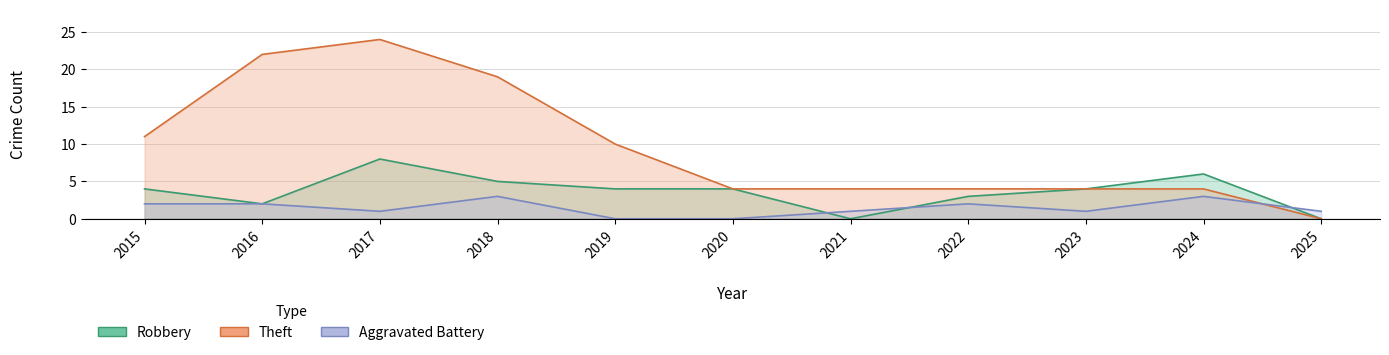

How many values in the Robbery series exceed 4?

3